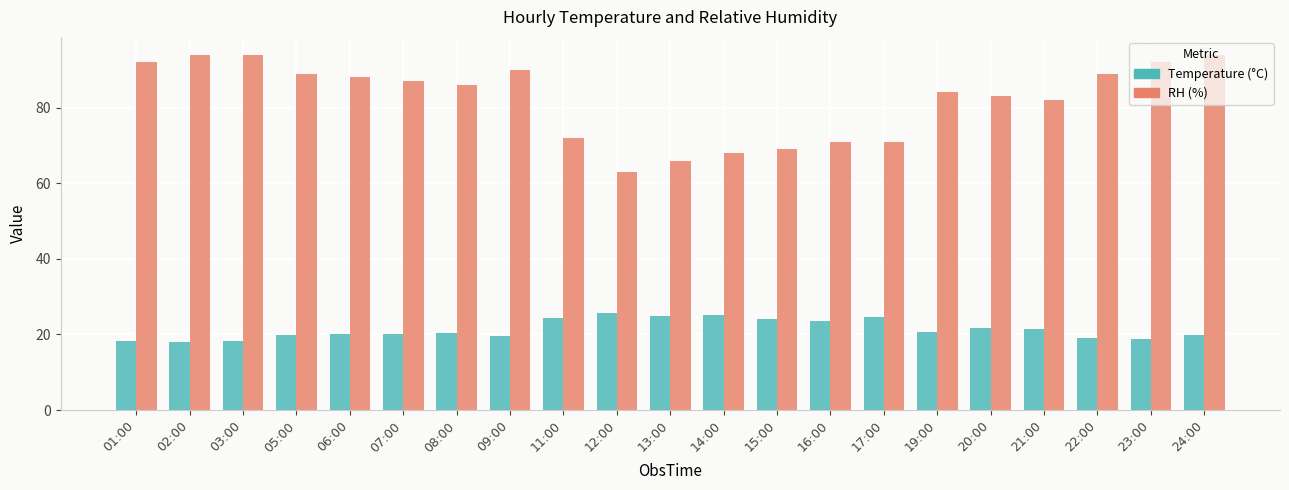

What is the maximum value shown in the chart?

94.0